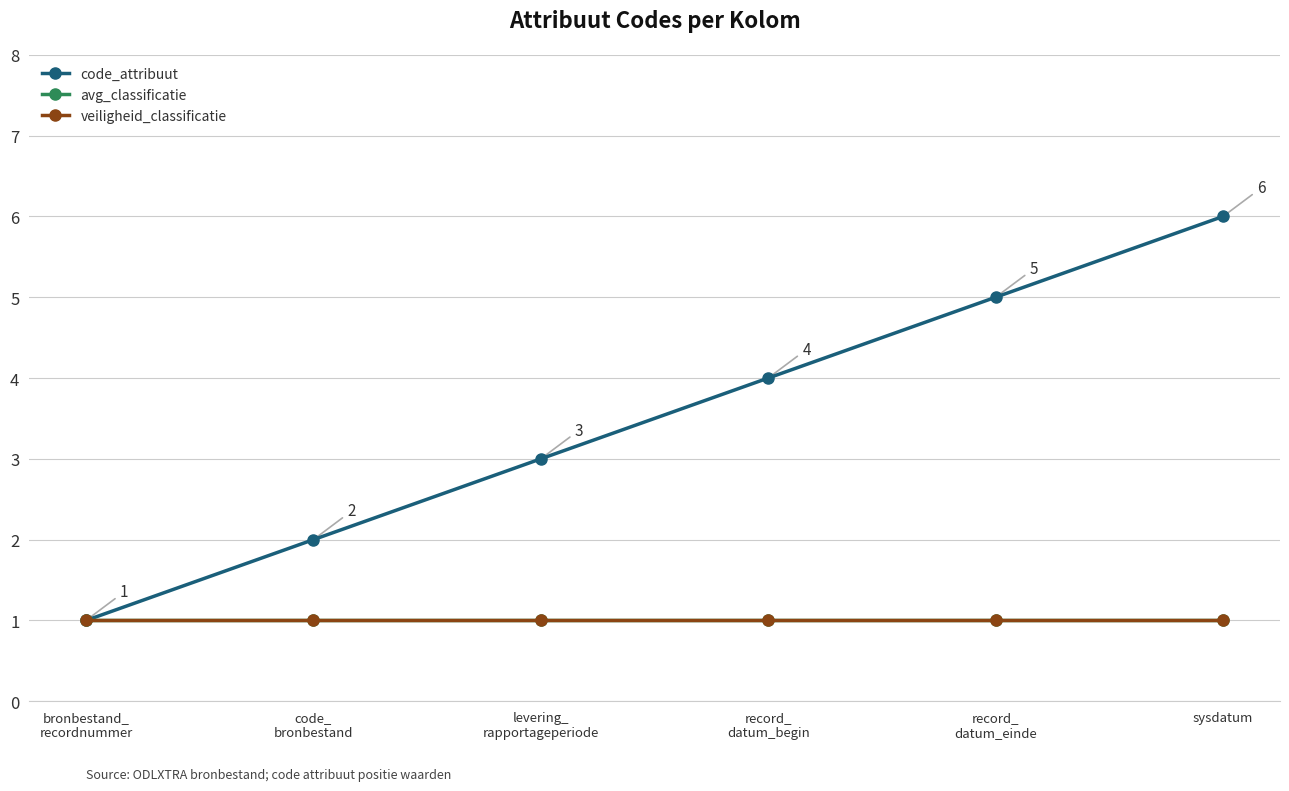

True or false: code_attribuut has more than 1 points higher than both neighbors.

False